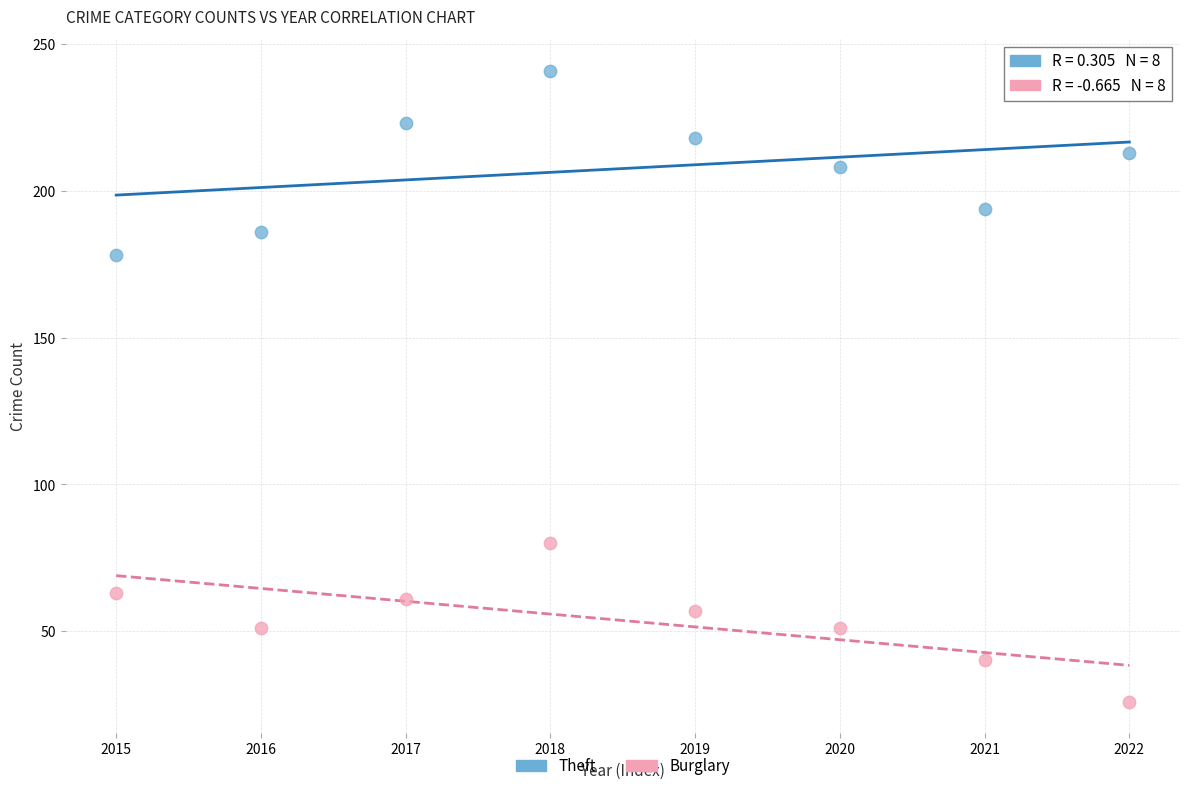

Which series contains the lowest Y value?

Burglary